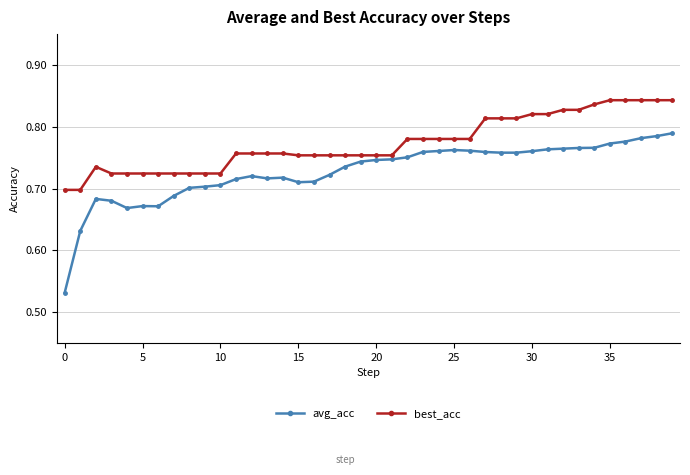

What is the sum of all avg_acc values?

29.1